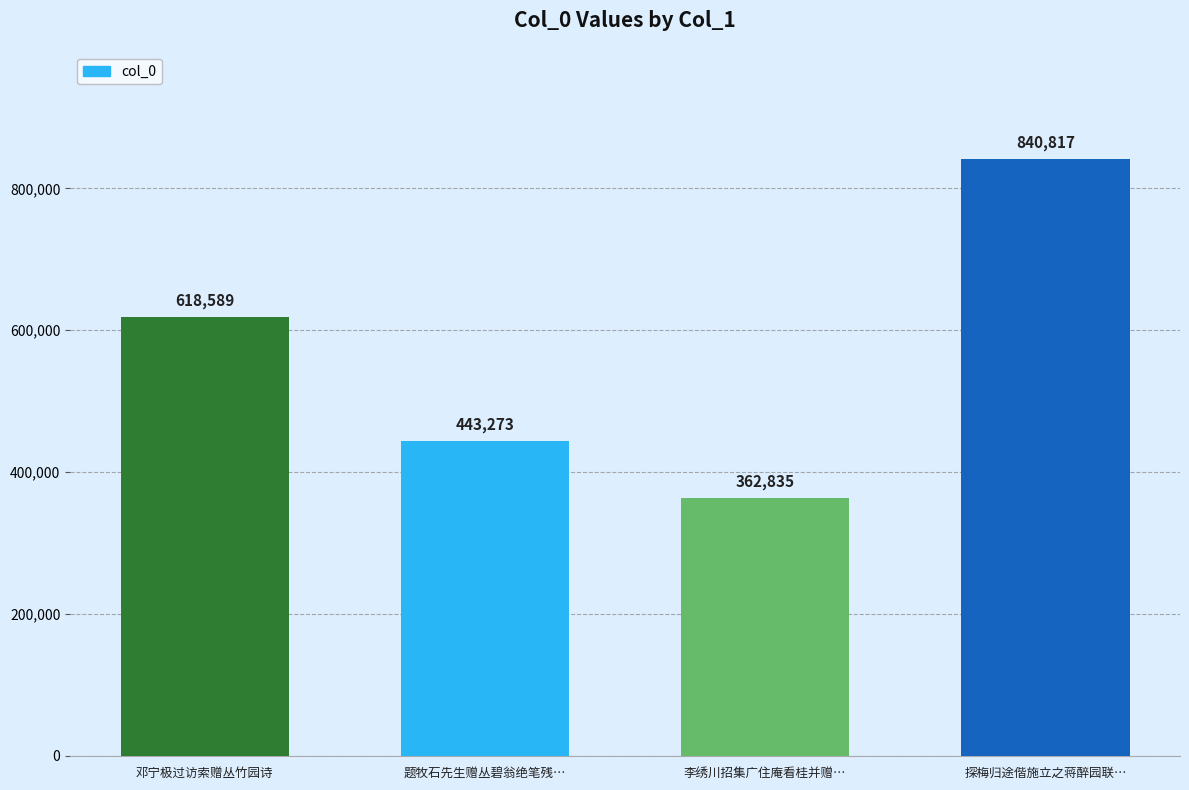

How many distinct data groups are displayed?

1